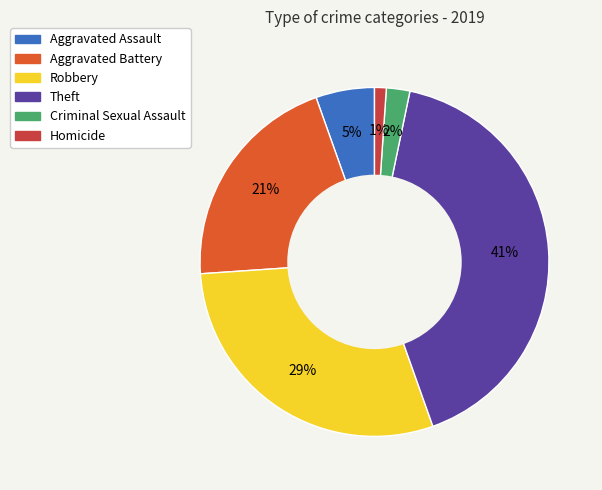

To the nearest percent, what is the difference between the Criminal Sexual Assault and Aggravated Assault slice percentages?

3%